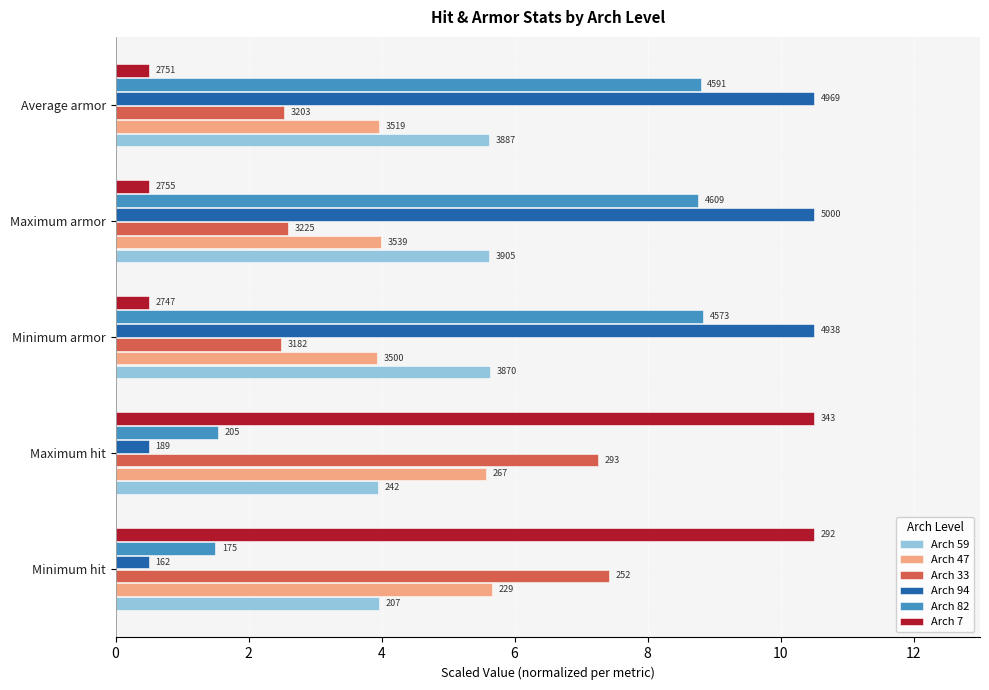

What is the difference between the maximum and minimum values in the Arch 59 series?

1.7